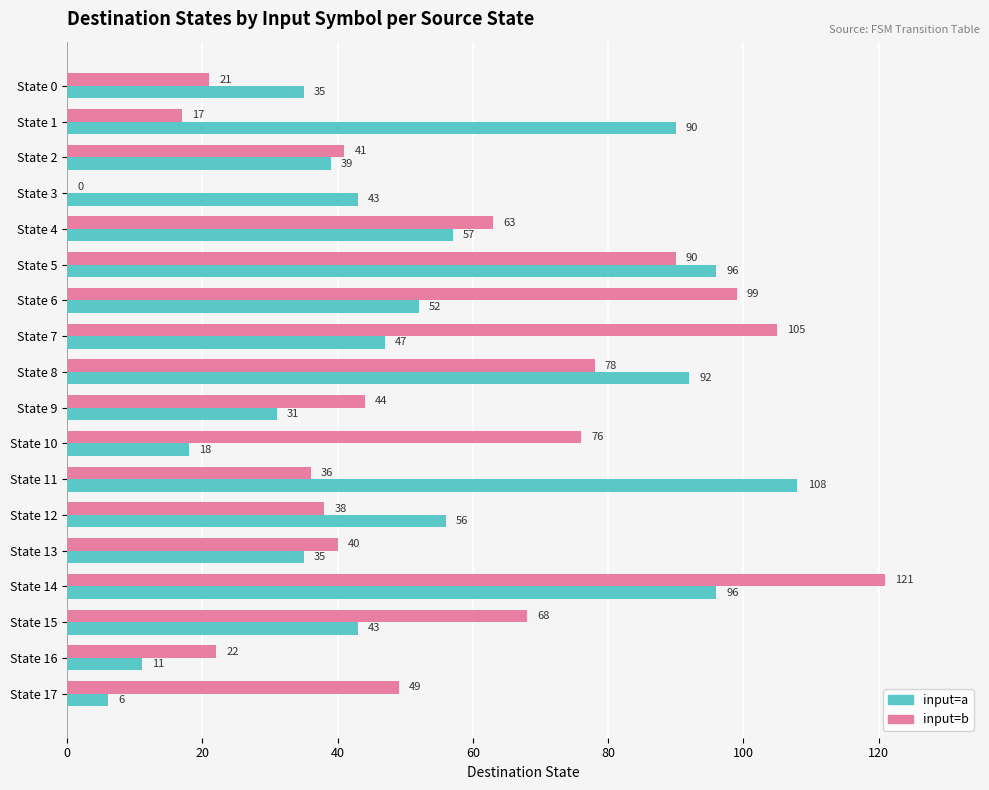

What is the highest value of the input=b series?

121